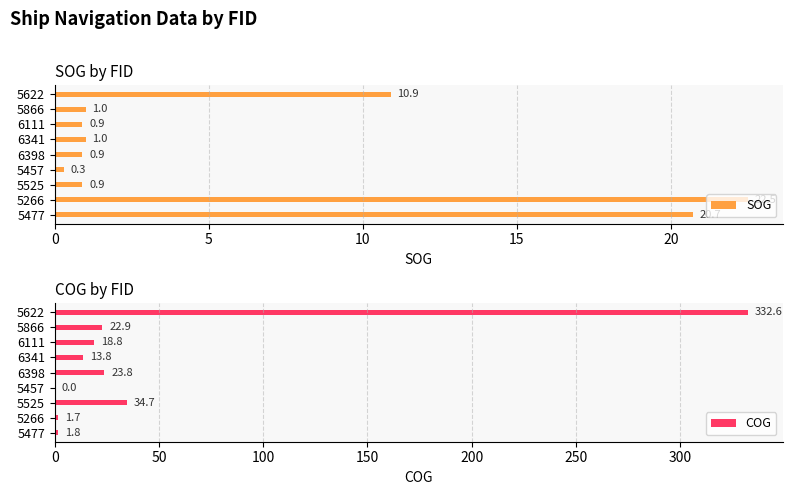

At how many categories does at least one series exceed 244?

1